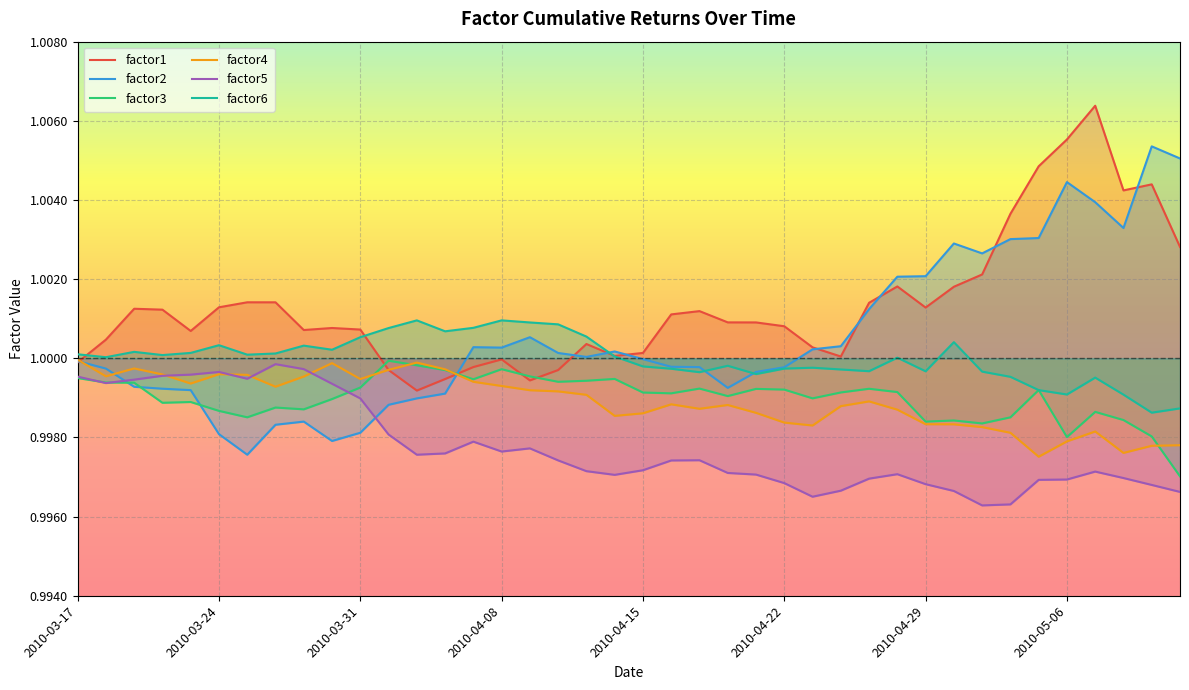

What is the maximum value shown in the chart?

1.0